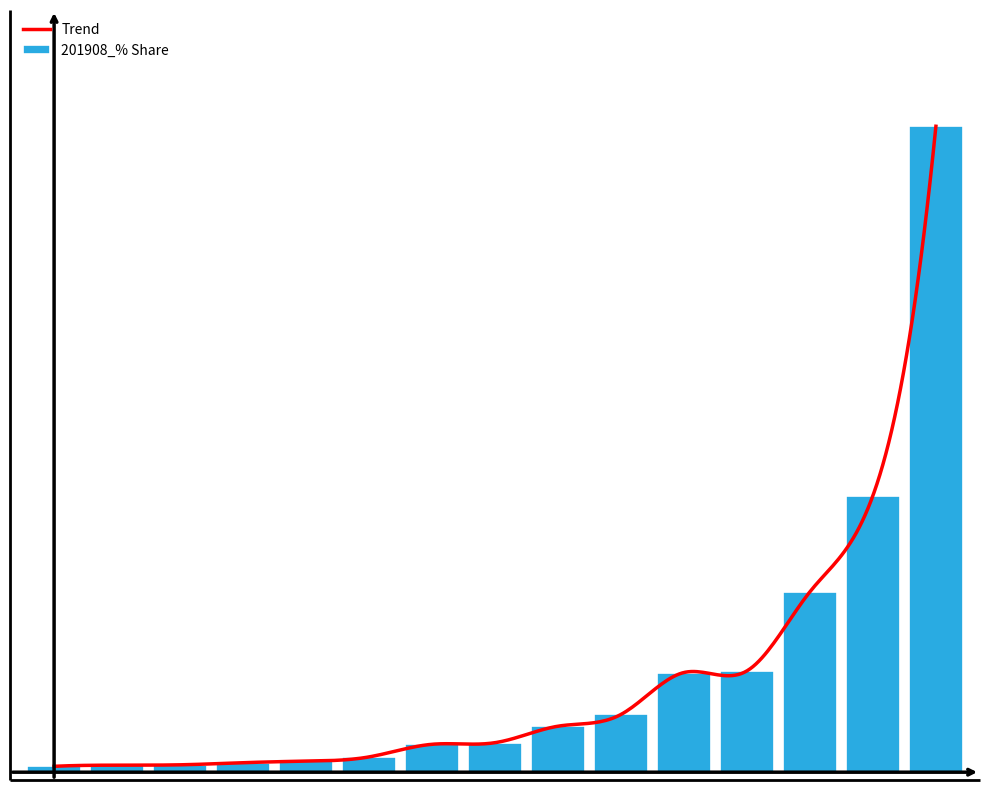

Count the number of values greater than 1.

9